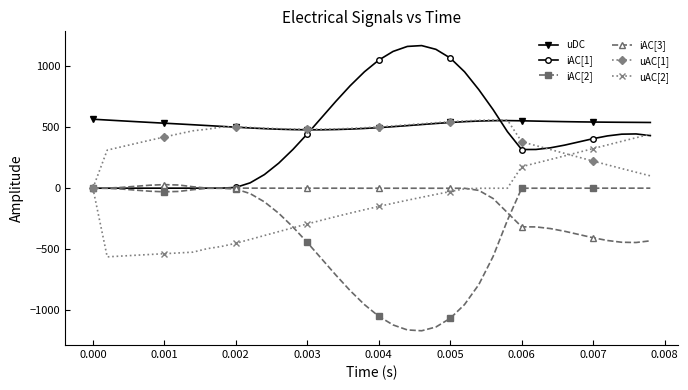

What is the maximum value shown in the chart?

1169.5